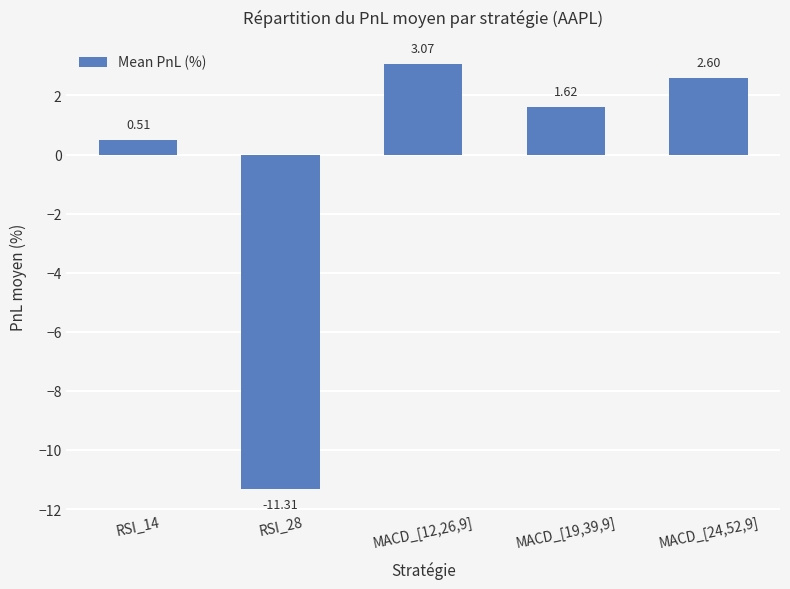

What is the difference between the maximum and minimum values?

14.4